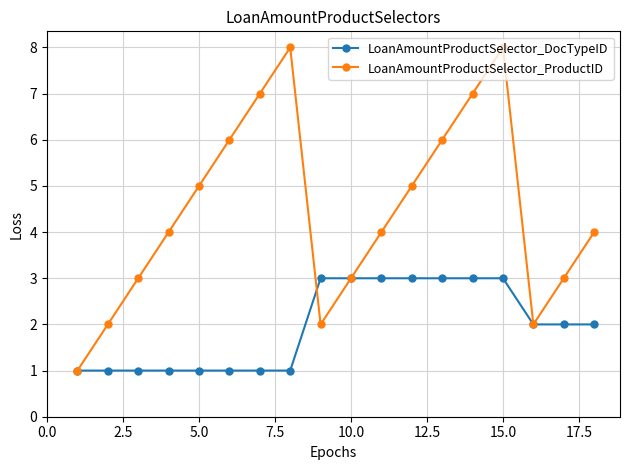

List the series in order of their overall mean, highest first.

LoanAmountProductSelector_ProductID, LoanAmountProductSelector_DocTypeID